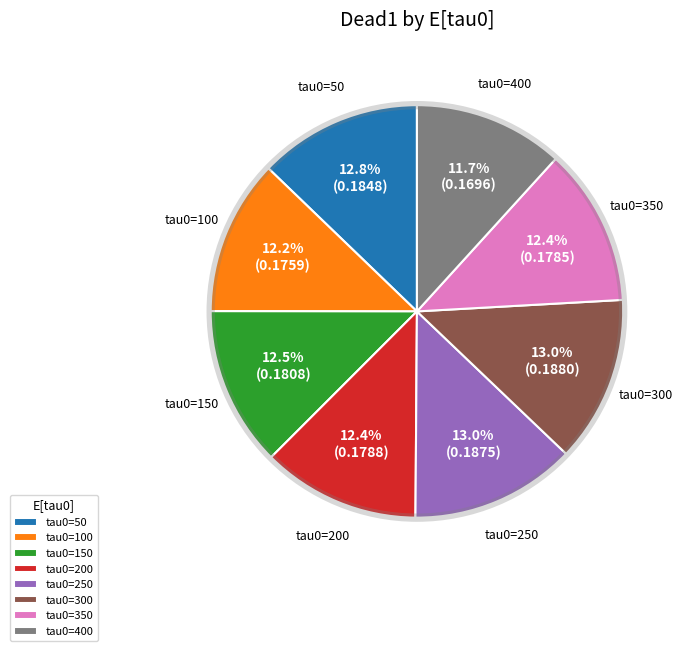

Do tau0=250 and tau0=350 together represent more than half of the pie?

No